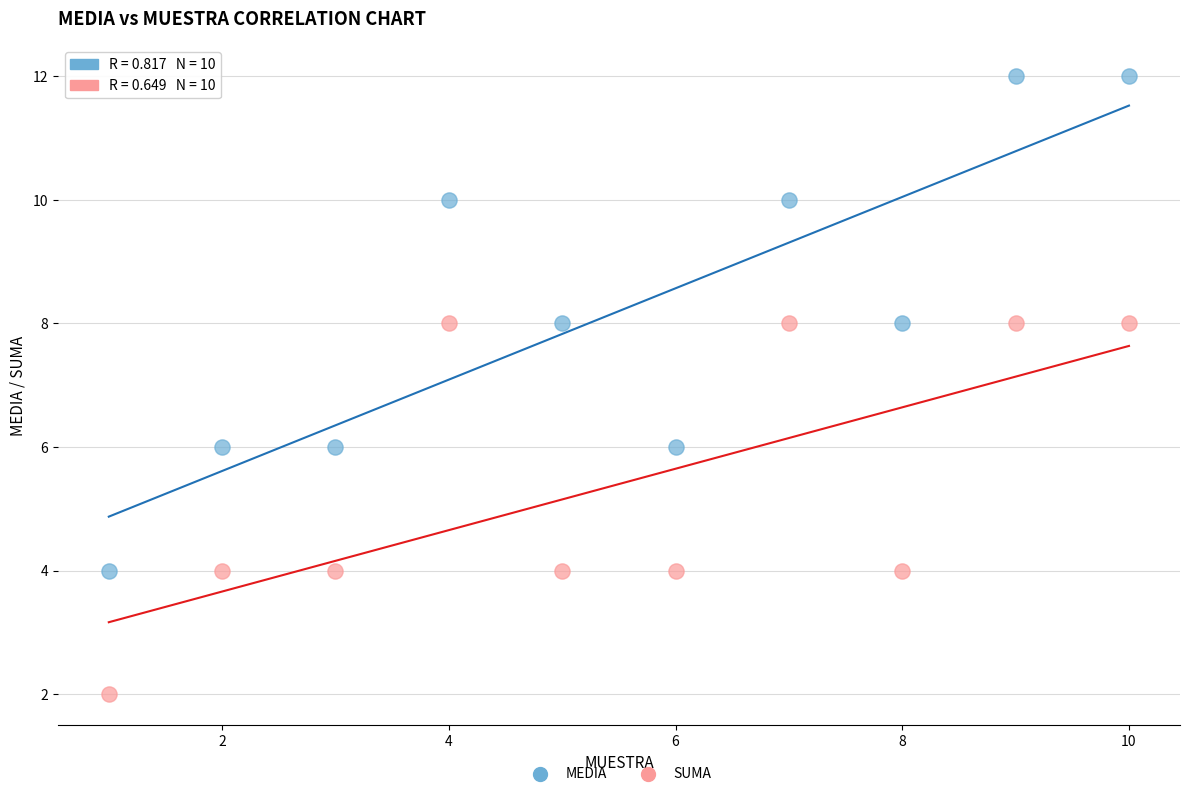

Across all data points, what is the range of Y values (max minus min)?

10